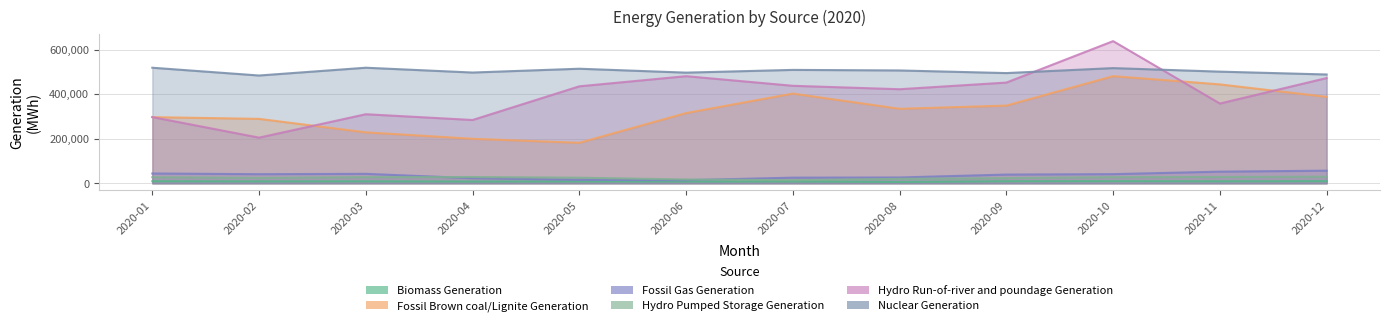

In Hydro Run-of-river and poundage Generation, how many points are higher than both neighbors (excluding endpoints)?

3